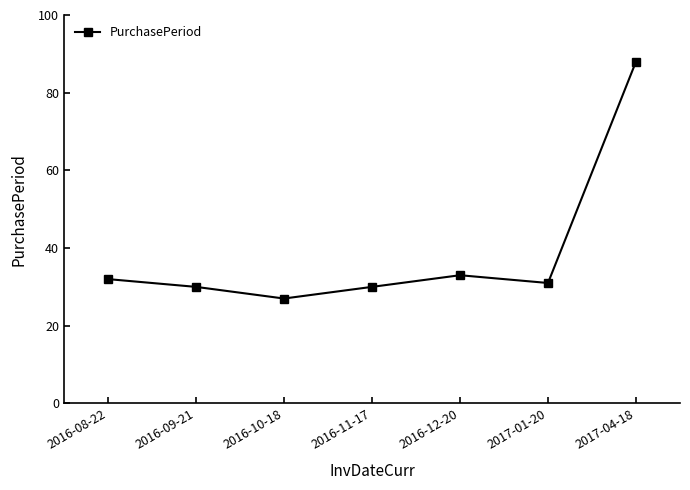

Reading left to right, extract all data points from this chart.

2016-08-22=32	2016-09-21=30	2016-10-18=27	2016-11-17=30	2016-12-20=33	2017-01-20=31	2017-04-18=88